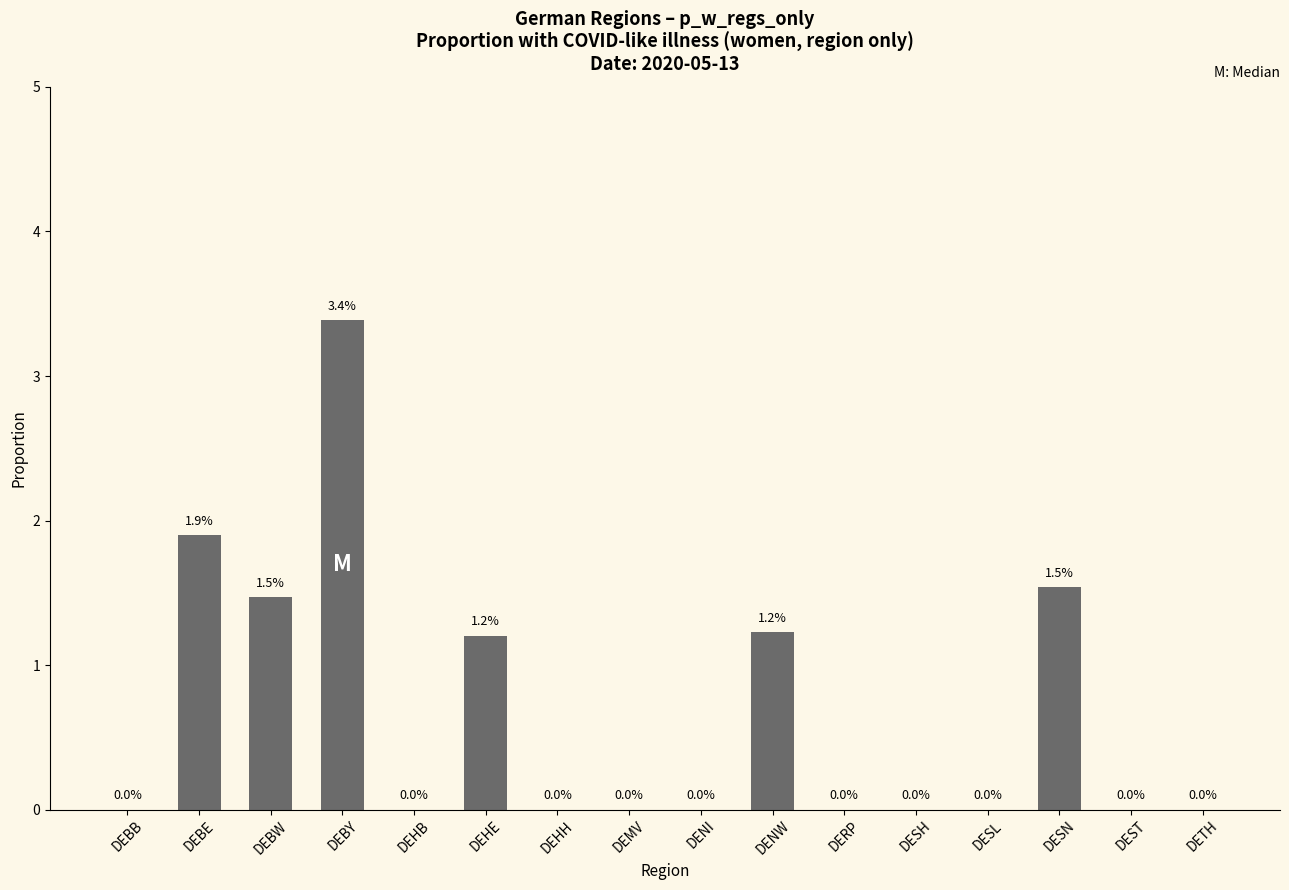

At which category does the chart reach its peak across all series?

DEBY